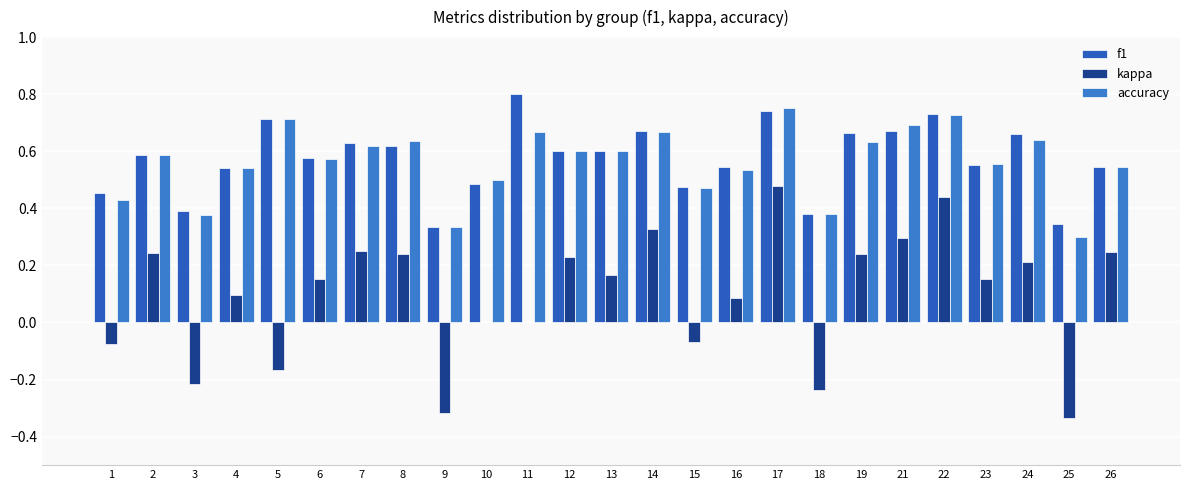

Reading left to right, what are all the values shown in this chart?

f1: 1=0.5	2=0.6	3=0.4	4=0.5	5=0.7	6=0.6	7=0.6	8=0.6	9=0.3	10=0.5	11=0.8	12=0.6	13=0.6	14=0.7	15=0.5	16=0.5	17=0.7	18=0.4	19=0.7	21=0.7	22=0.7	23=0.6	24=0.7	25=0.3	26=0.5
kappa: 1=-0.1	2=0.2	3=-0.2	4=0.1	5=-0.2	6=0.2	7=0.2	8=0.2	9=-0.3	10=0.0	11=0.0	12=0.2	13=0.2	14=0.3	15=-0.1	16=0.1	17=0.5	18=-0.2	19=0.2	21=0.3	22=0.4	23=0.2	24=0.2	25=-0.3	26=0.2
accuracy: 1=0.4	2=0.6	3=0.4	4=0.5	5=0.7	6=0.6	7=0.6	8=0.6	9=0.3	10=0.5	11=0.7	12=0.6	13=0.6	14=0.7	15=0.5	16=0.5	17=0.8	18=0.4	19=0.6	21=0.7	22=0.7	23=0.6	24=0.6	25=0.3	26=0.5